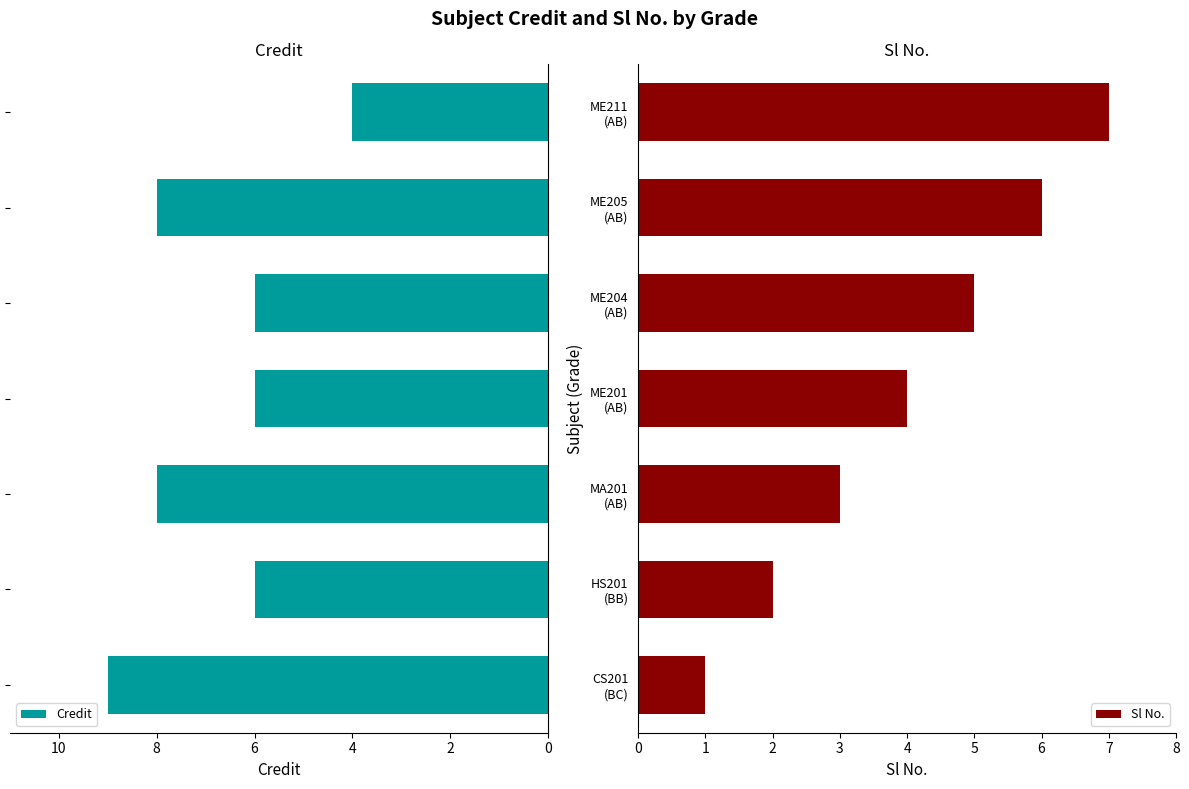

Rank the series by their maximum value, from lowest to highest.

Sl No., Credit